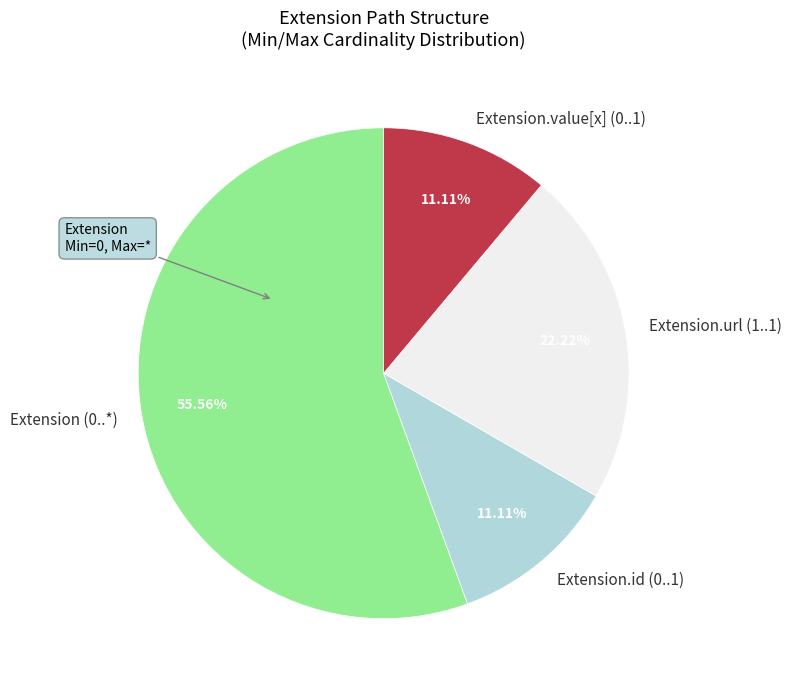

Does Extension.value[x] (0..1) account for over 50% of the chart?

No